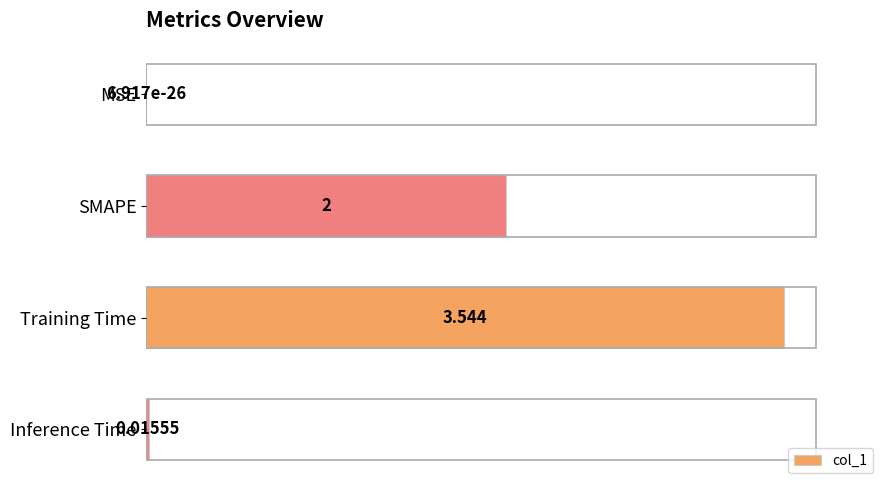

At which label is the value closest to 1?

Inference Time